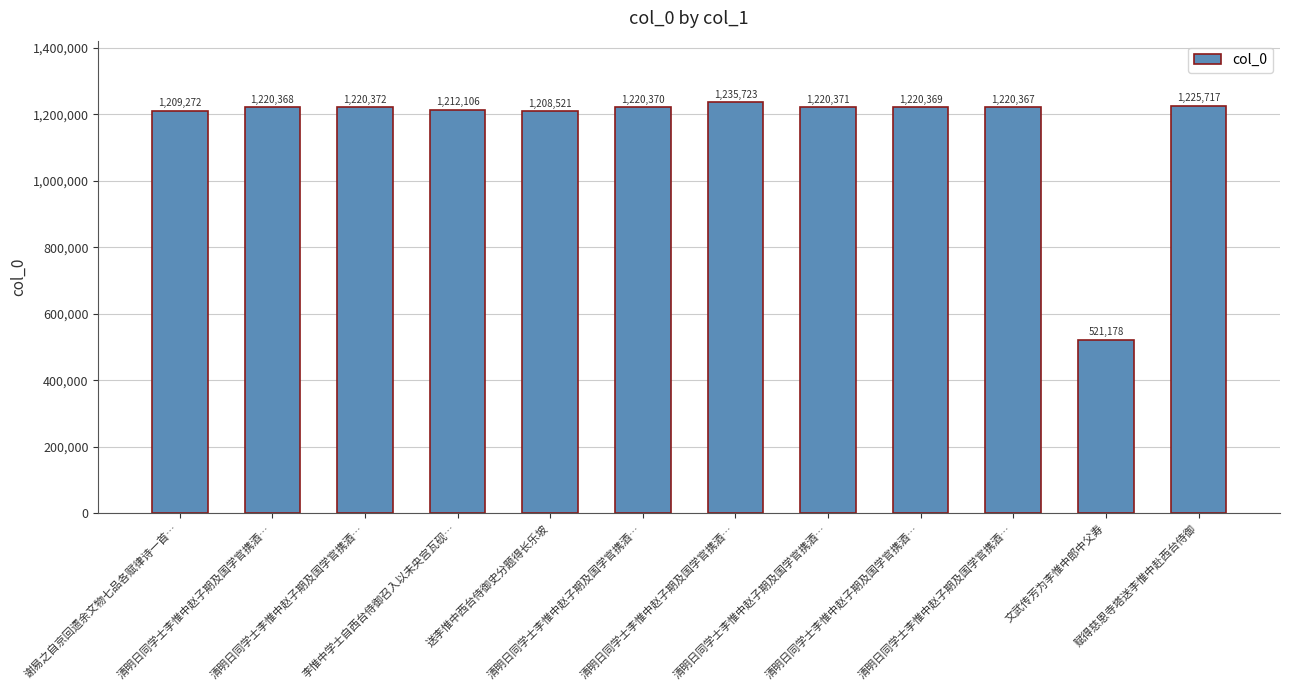

The value at 文武传芳为李惟中郎中父寿 is 309454. True or false?

False